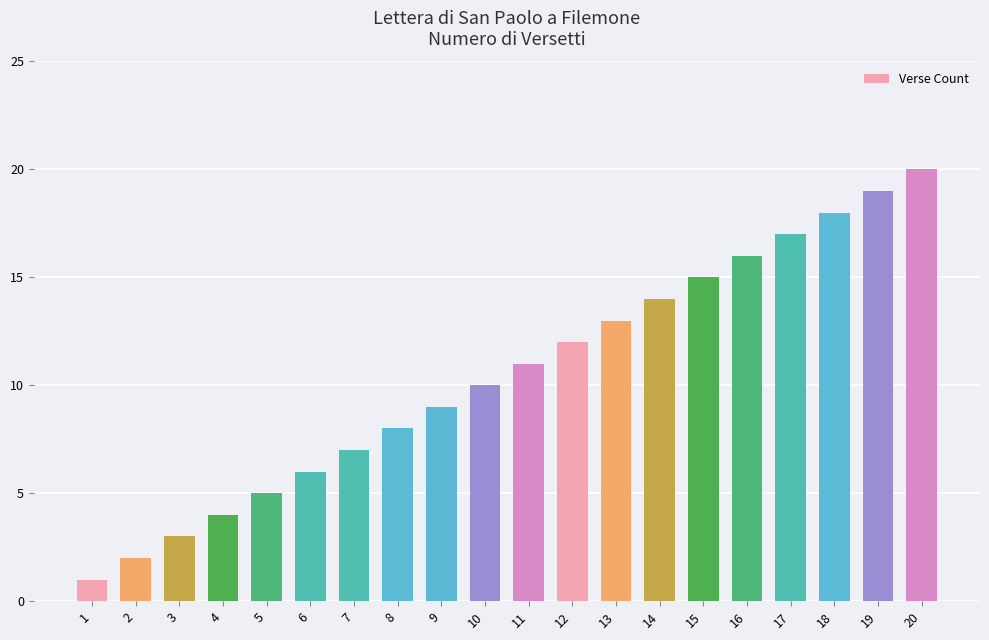

How many values are below 11?

10